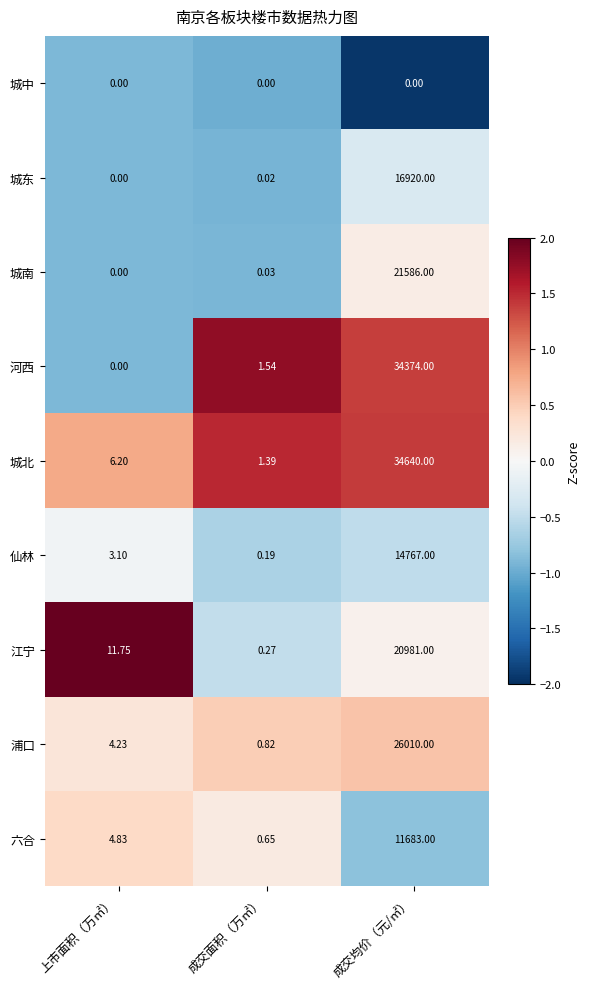

Rank the series at 成交面积（万㎡） from lowest to highest value.

城中, 城东, 城南, 仙林, 江宁, 六合, 浦口, 城北, 河西